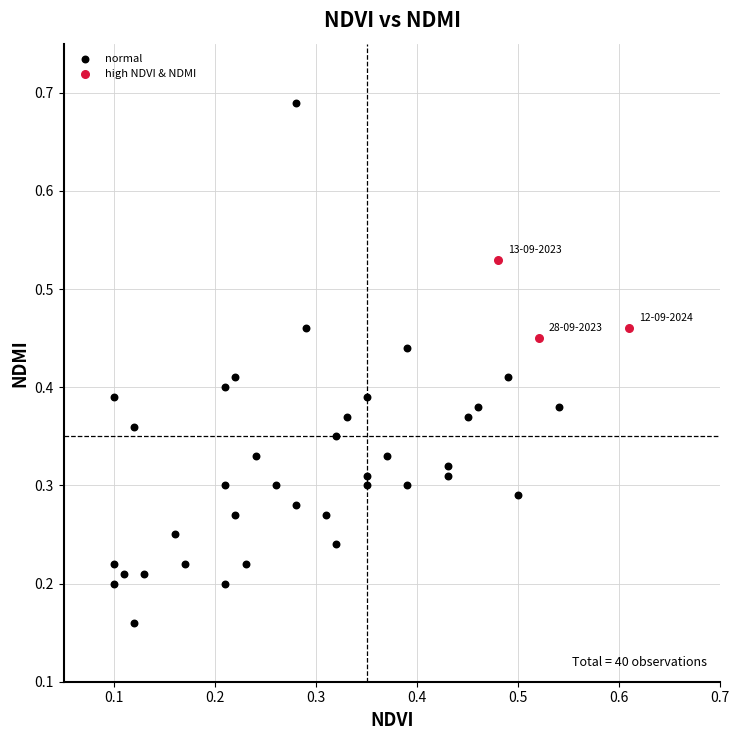

Which series contains the highest Y value?

normal